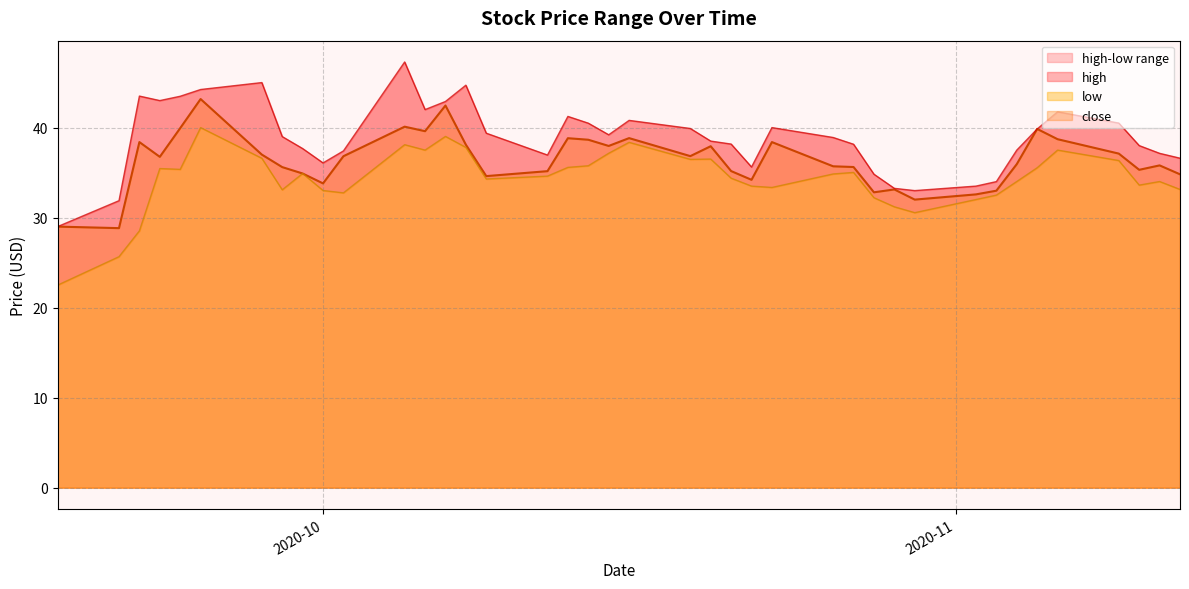

How many data points in high are less than 39?

20